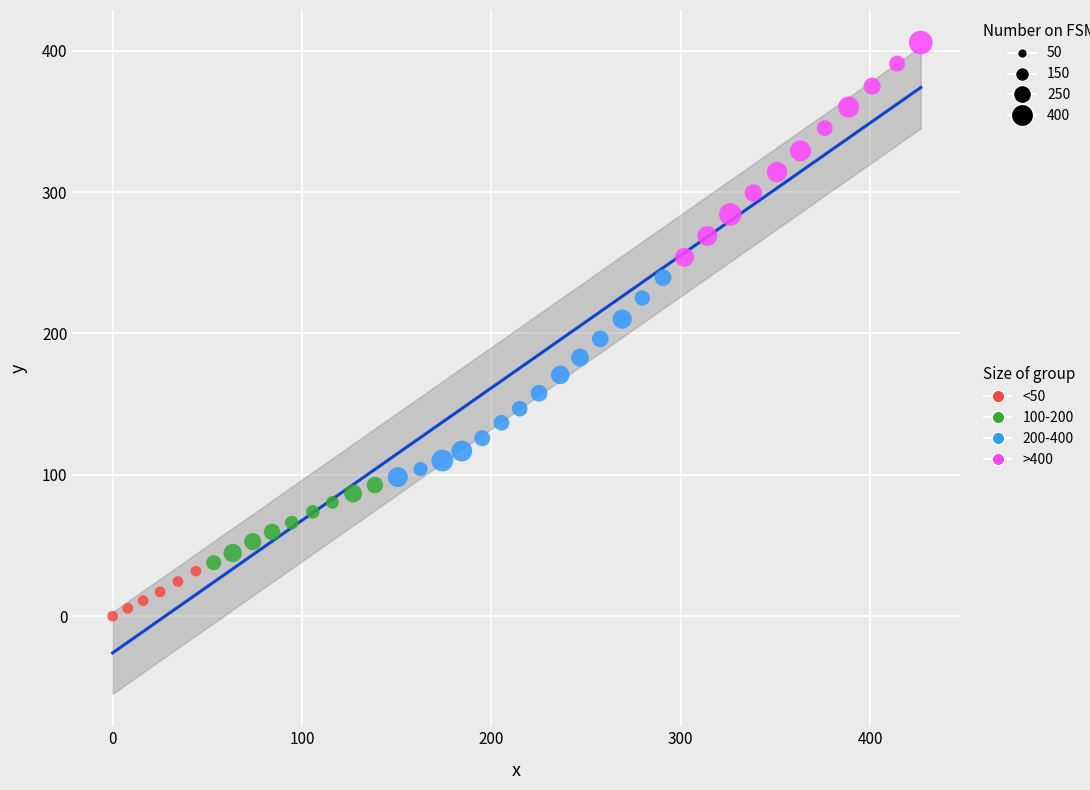

Which series reaches the minimum Y coordinate?

<50